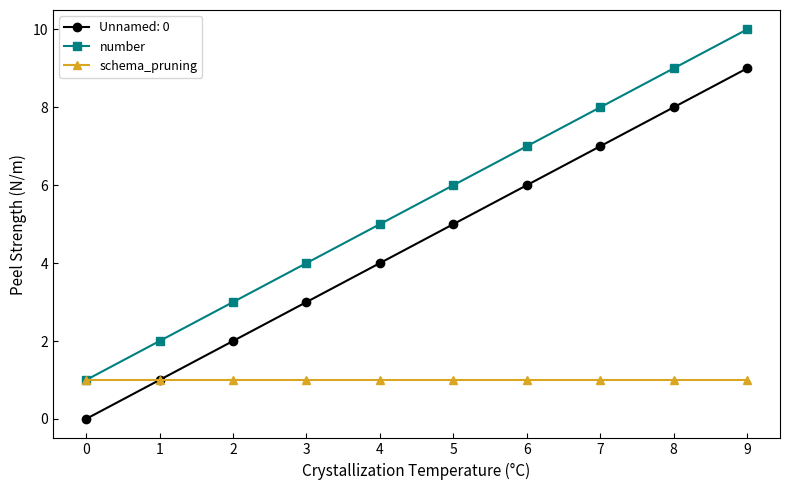

What is the lowest value of the number series?

1